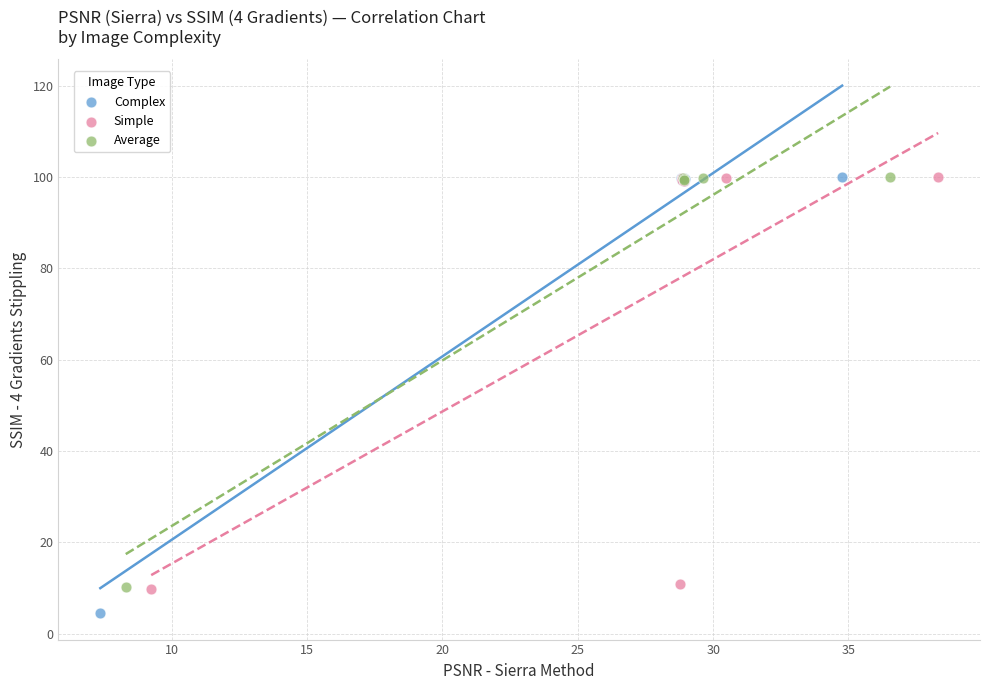

Which series contains the lowest Y value?

Complex